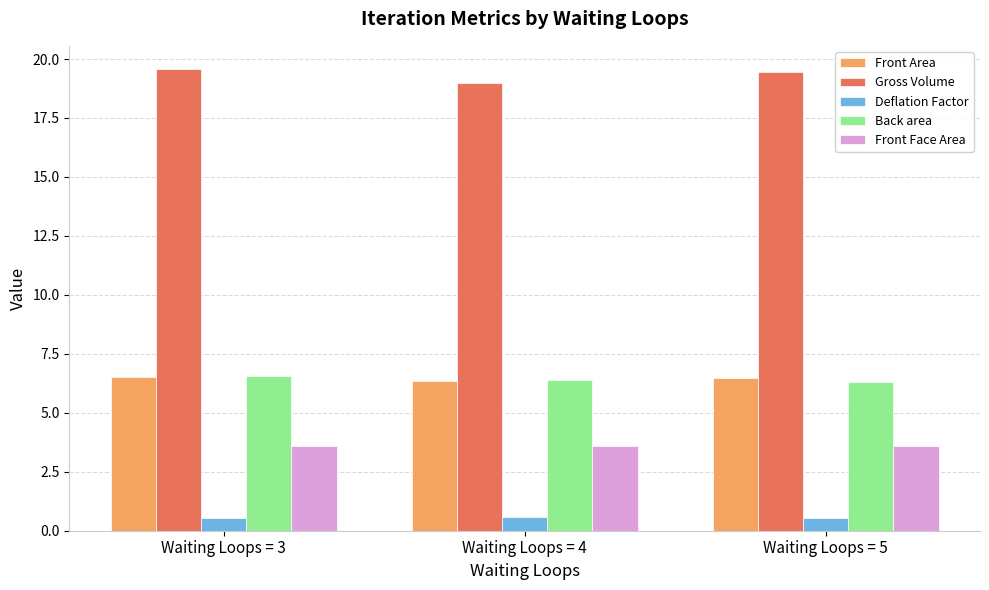

What is the greatest value displayed?

19.6